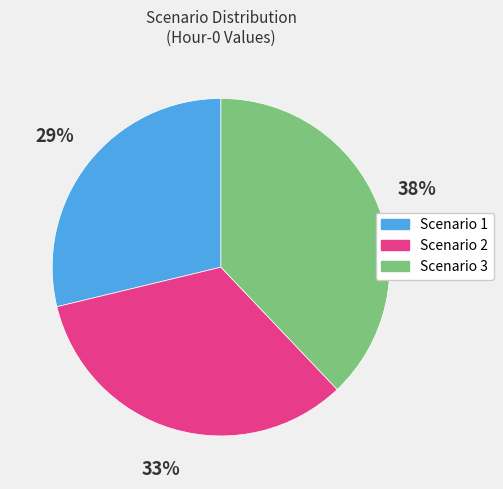

Is there a majority slice in this chart?

No